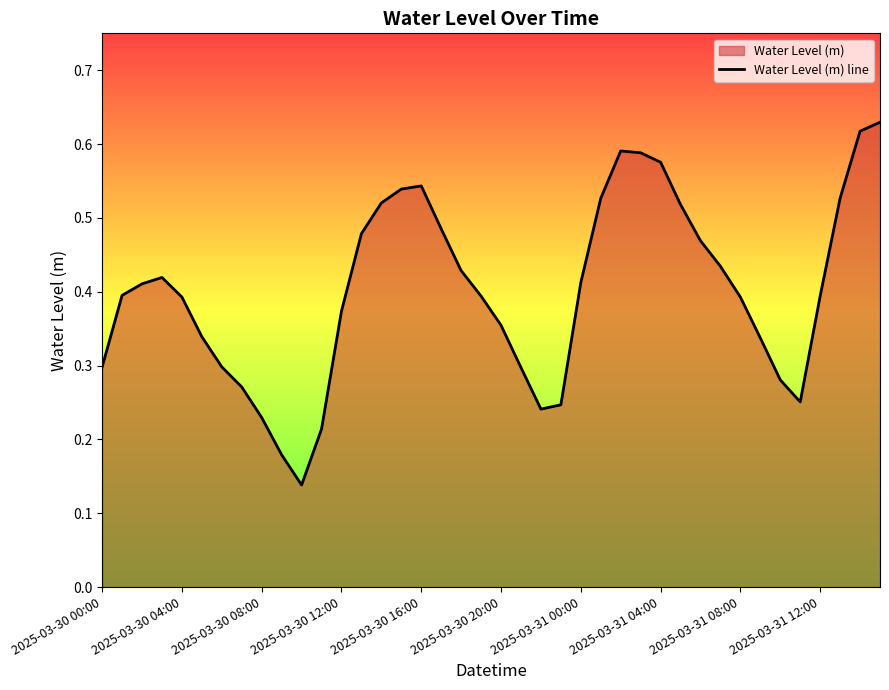

Does the chart display data point markers on the line(s)?

No